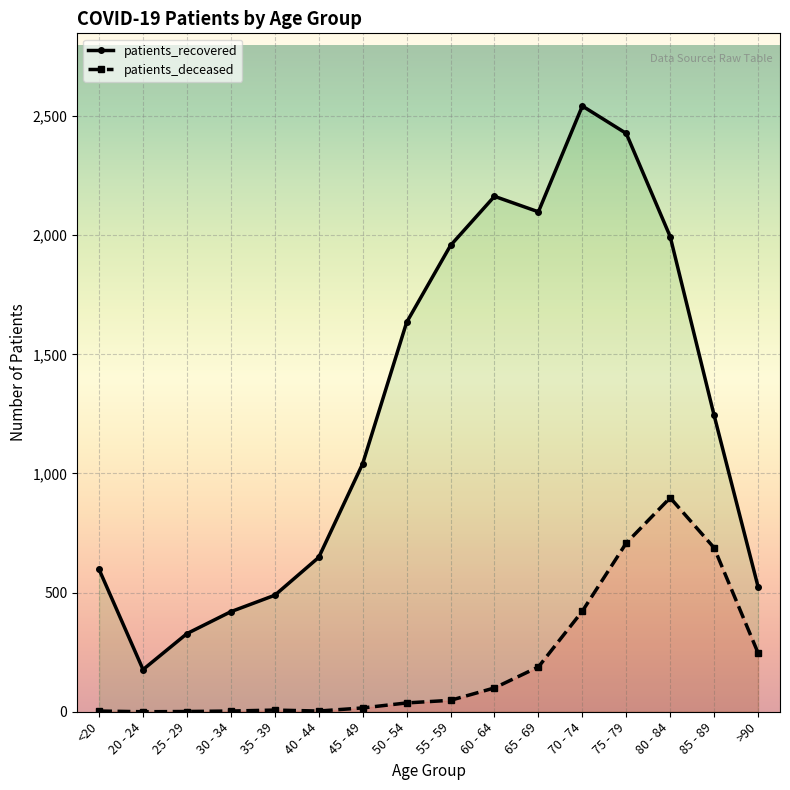

Which series has the largest total across all categories?

patients_recovered